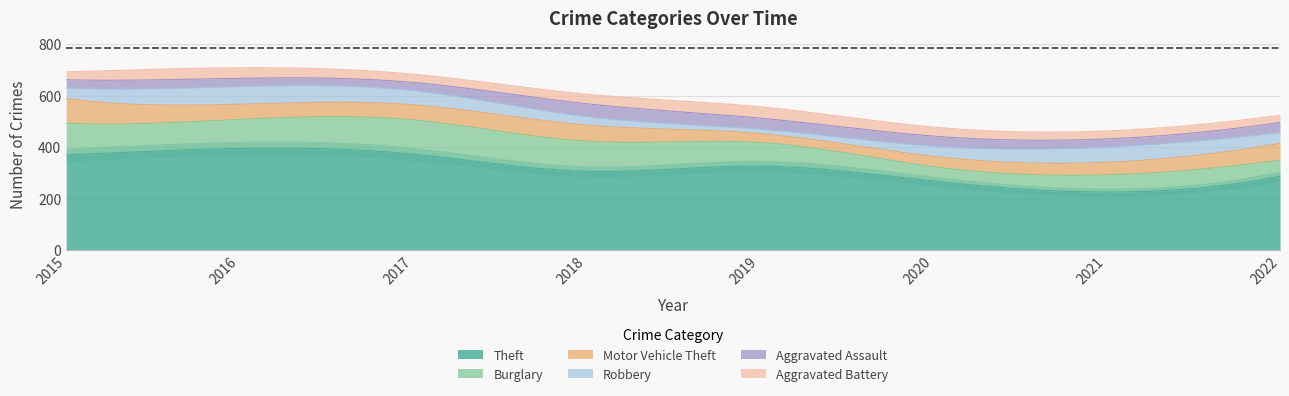

What is the spread (max minus min) of values at 2018?

272